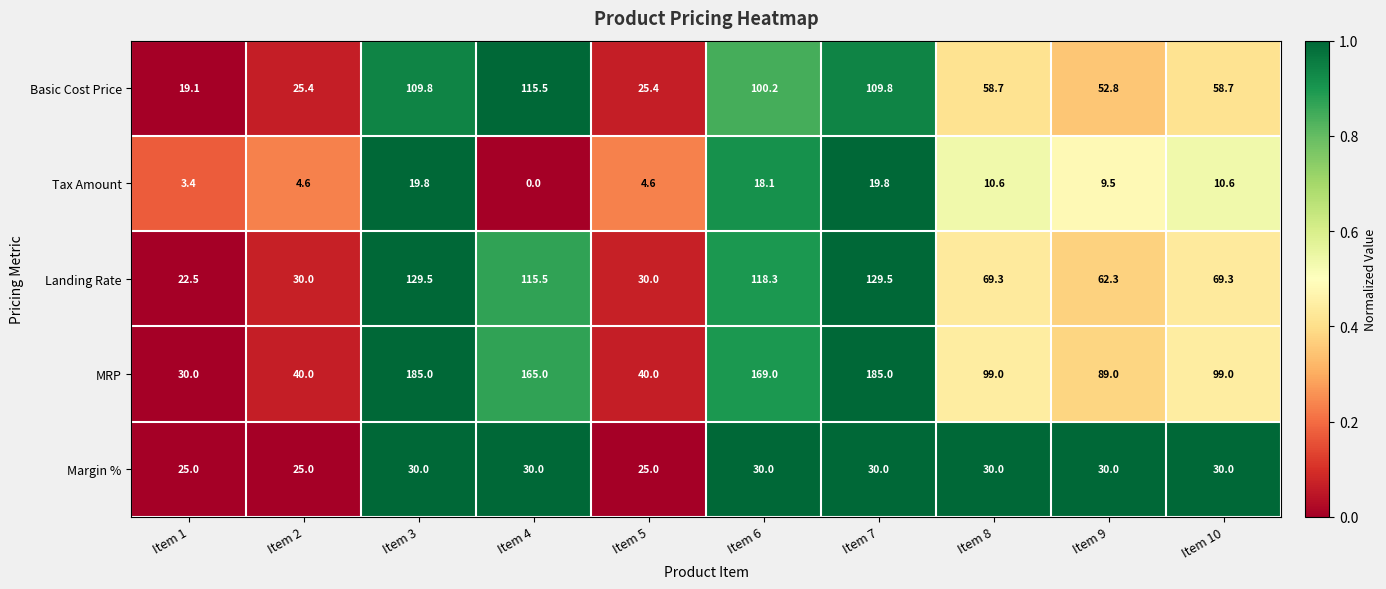

At how many categories does at least one series exceed 0?

10